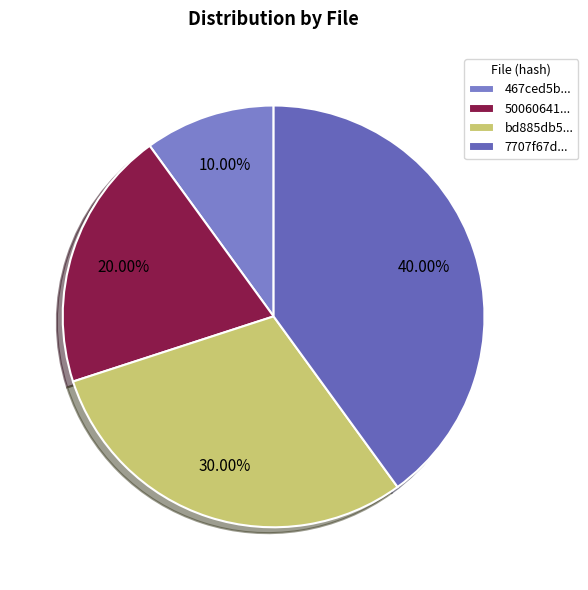

Count the number of slices in the pie.

4